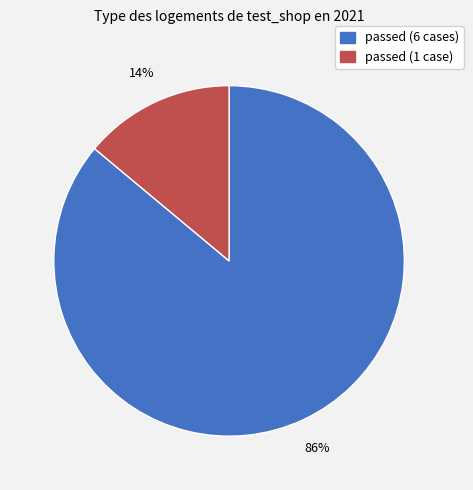

Is there a majority slice in this chart?

Yes